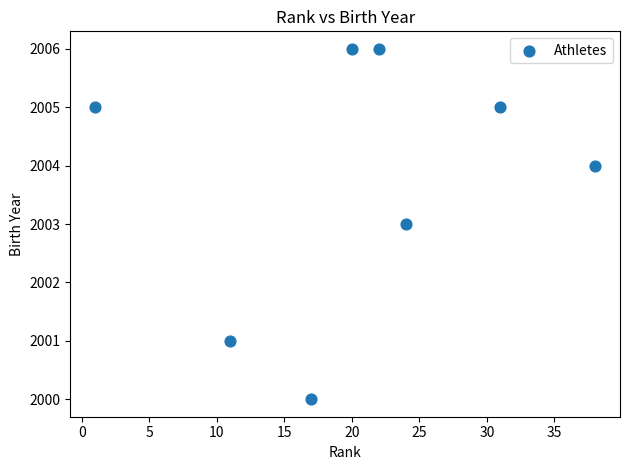

What is the average X value?

20